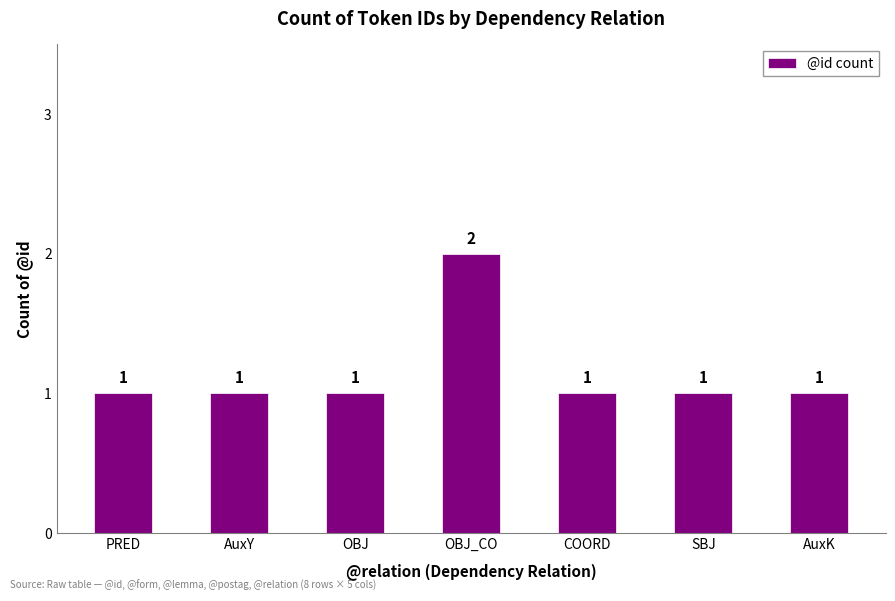

What is the difference between the maximum and second lowest values?

1